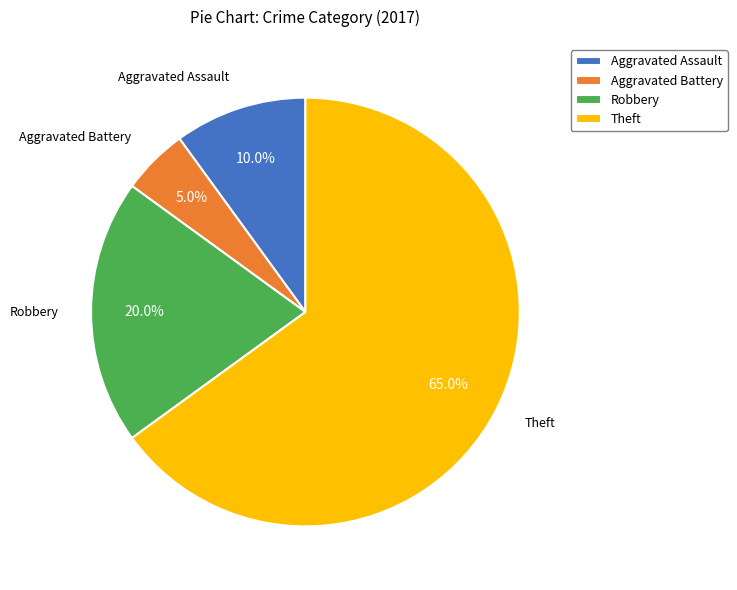

Rank the categories by value from highest to lowest.

Theft, Robbery, Aggravated Assault, Aggravated Battery